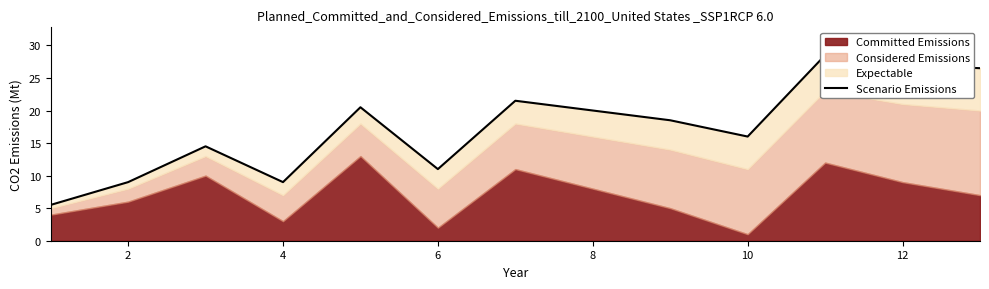

How many interior local valleys (lower than both neighbors) does the data have?

3